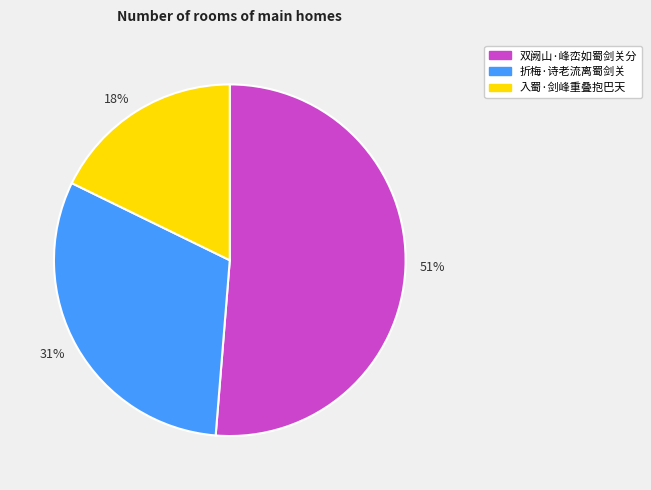

Do 入蜀·剑峰重叠抱巴天 and 折梅·诗老流离蜀剑关 together represent more than half of the pie?

No